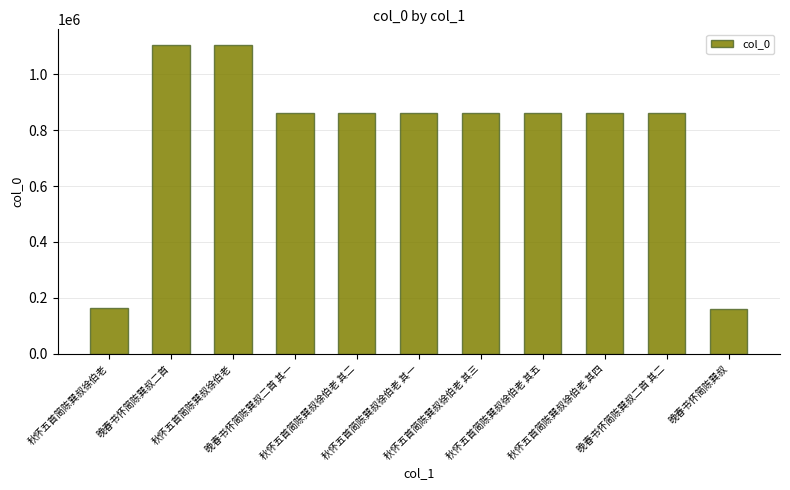

Count the number of categories in the chart.

11